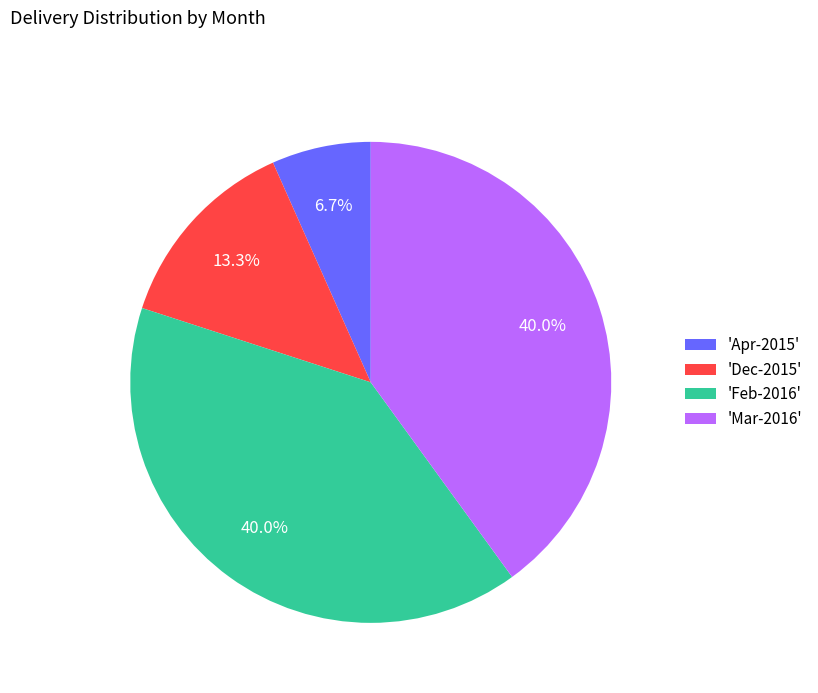

Is there any slice that represents more than half of the pie?

No